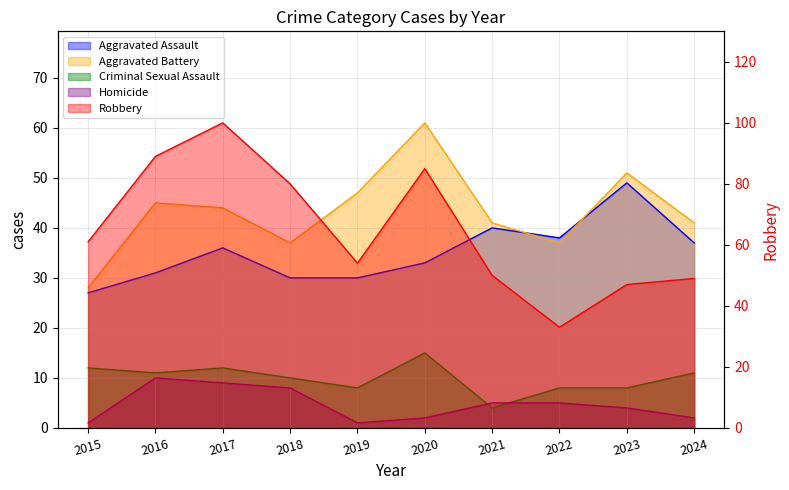

List the series in order of their peak value, lowest first.

Homicide, Criminal Sexual Assault, Aggravated Assault, Aggravated Battery, Robbery